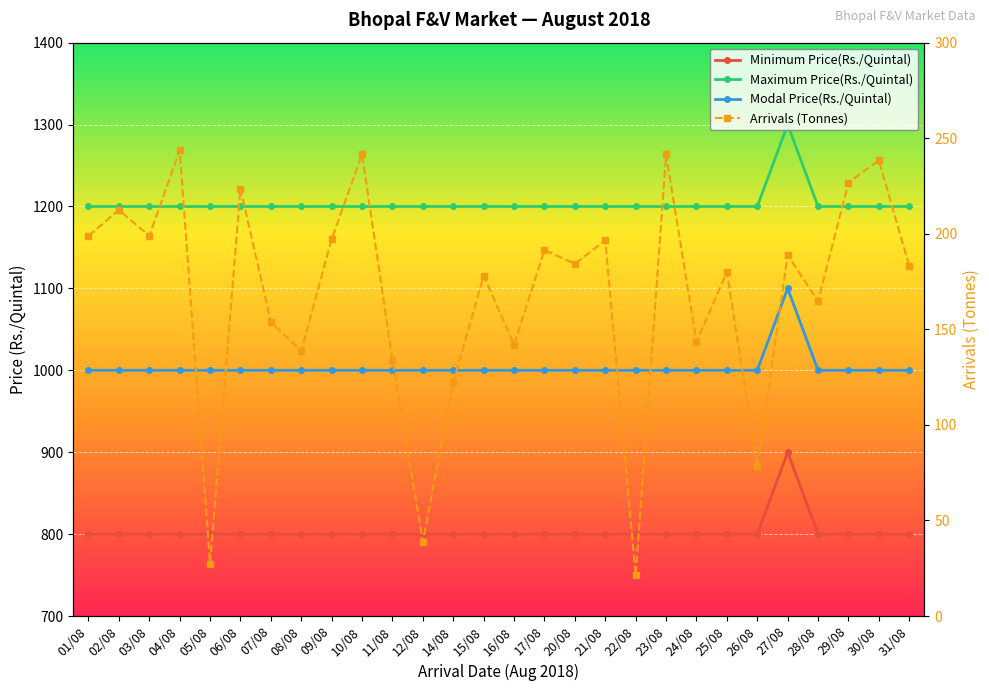

What is the minimum value for Modal Price(Rs./Quintal)?

1000.0